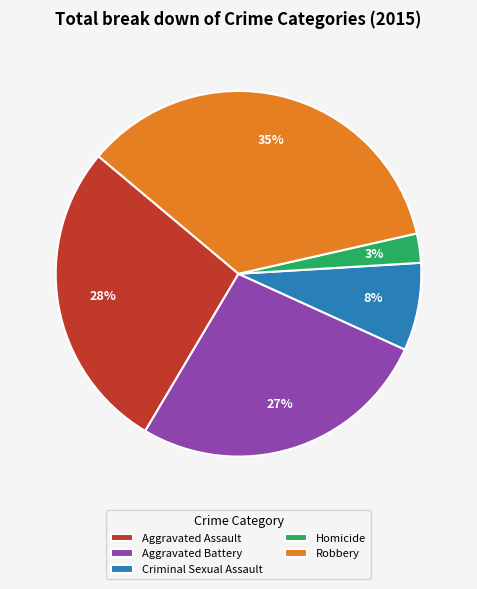

Approximately how many times larger is the value at Aggravated Battery compared to Robbery?

0.8